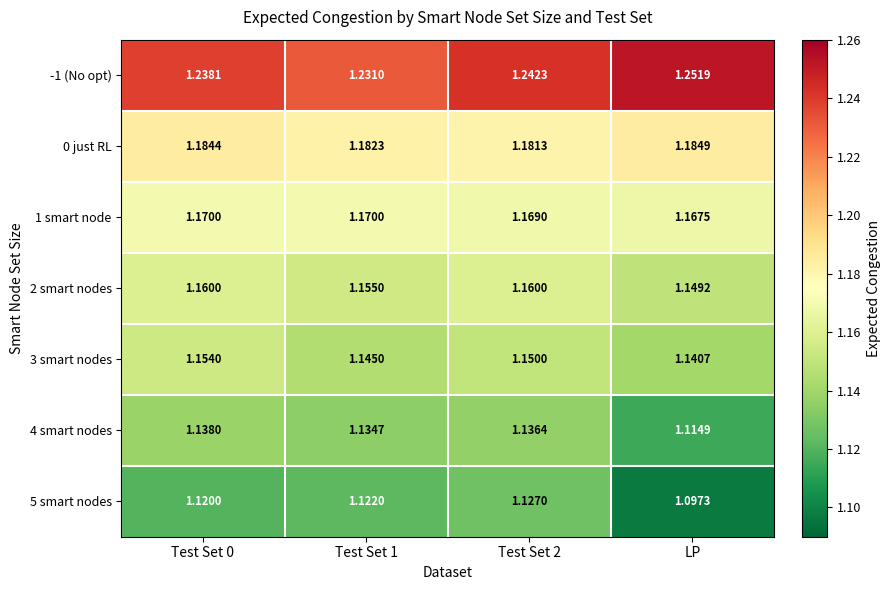

Which series has the widest spread of values?

5 smart nodes